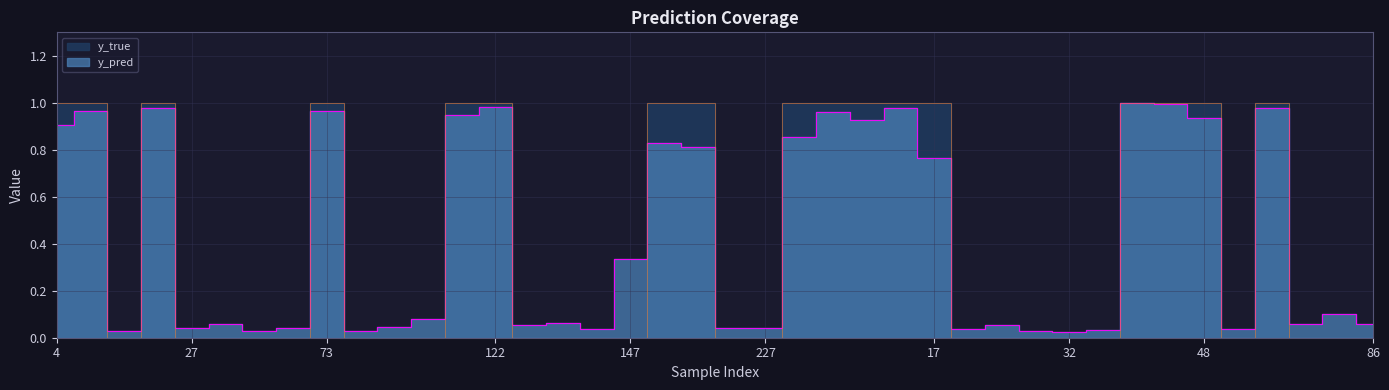

Rank the series at 122 from highest to lowest value.

y_true, y_pred